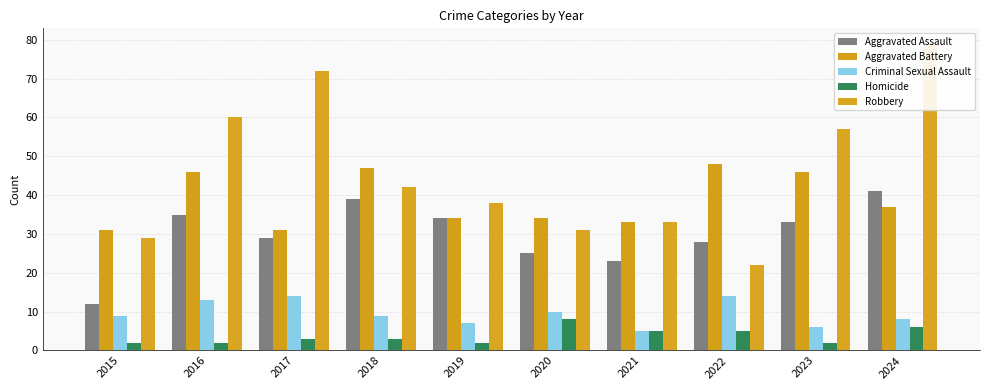

What is the difference between the highest and lowest values at 2020?

26